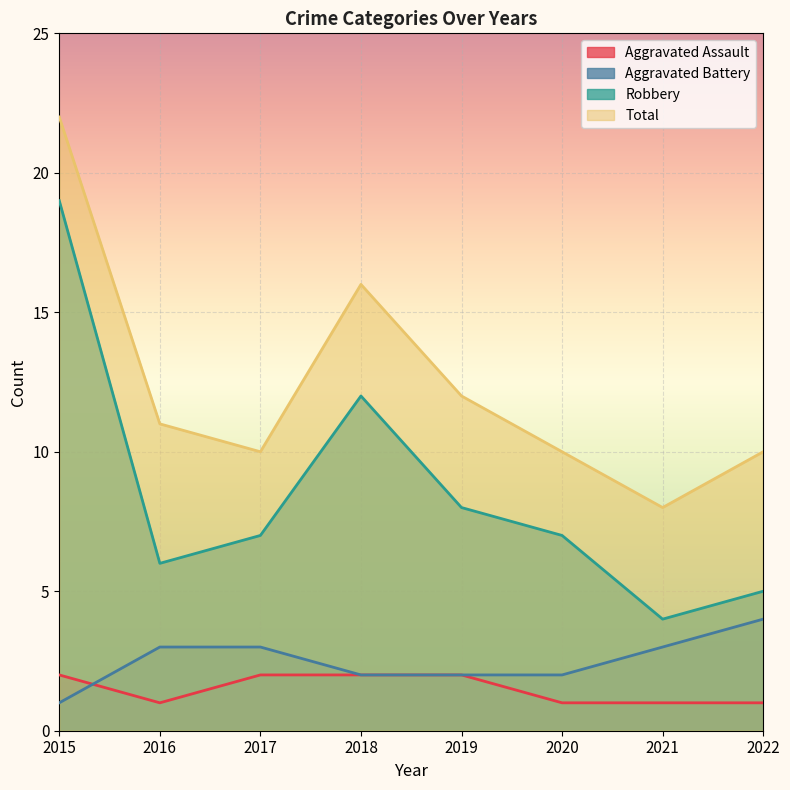

The value of Aggravated Battery at 2016 is 3. True or false?

True